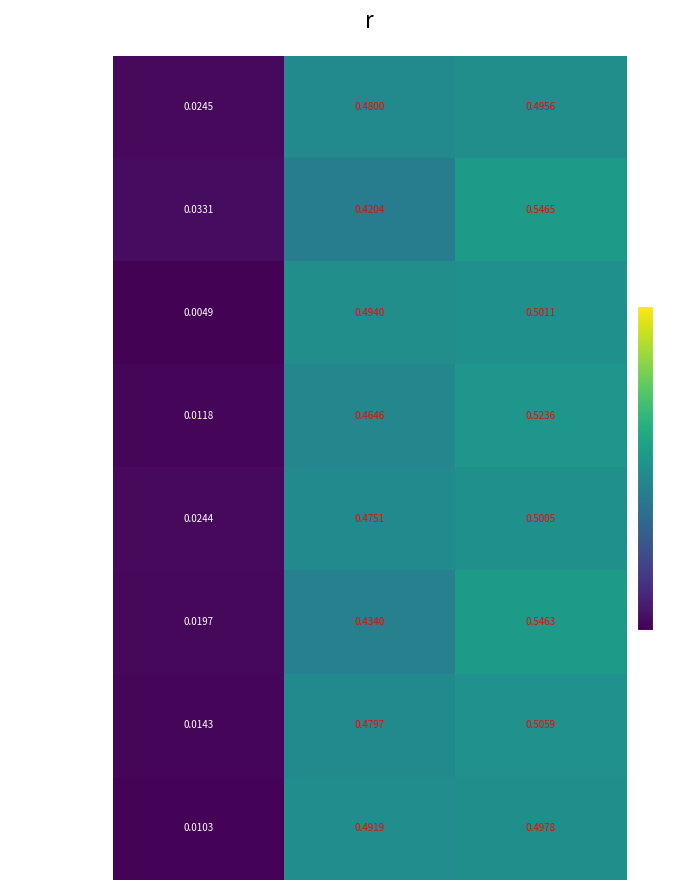

Which series has the largest range (max minus min)?

sample 5|label=1